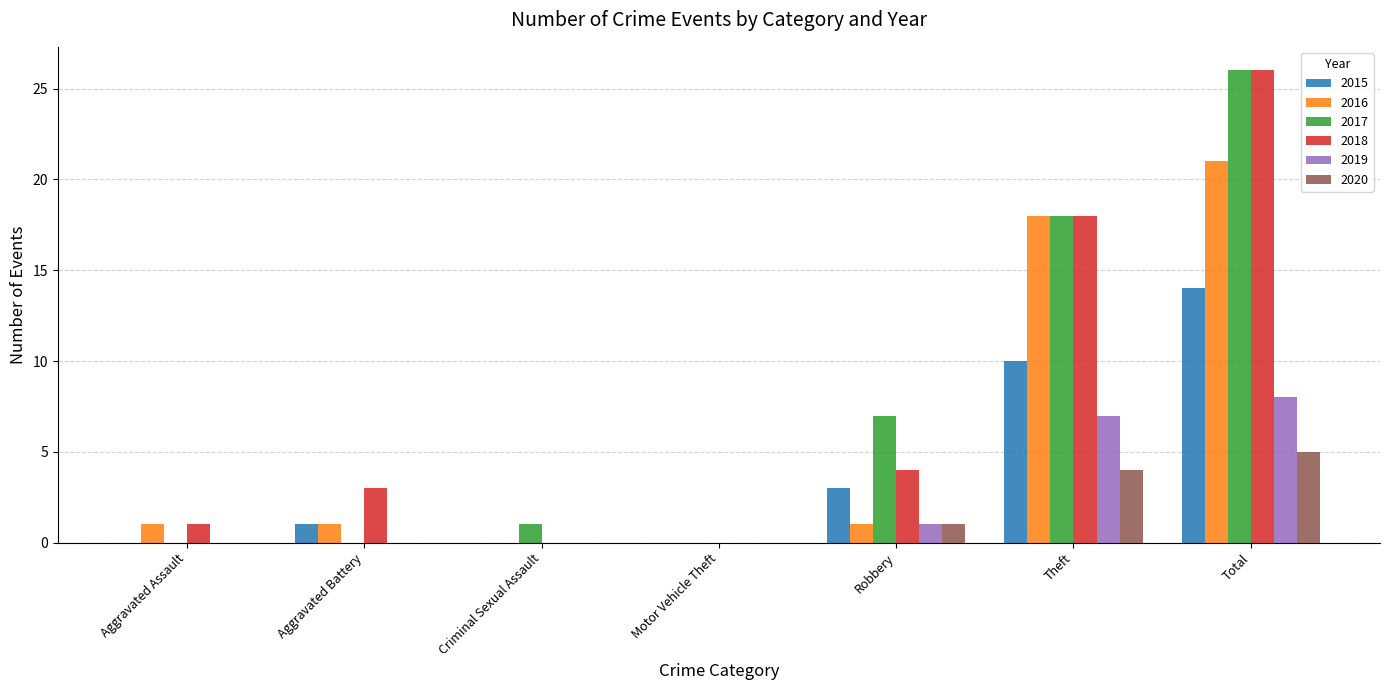

True or false: 2017 has a value of 0 at Aggravated Battery.

True